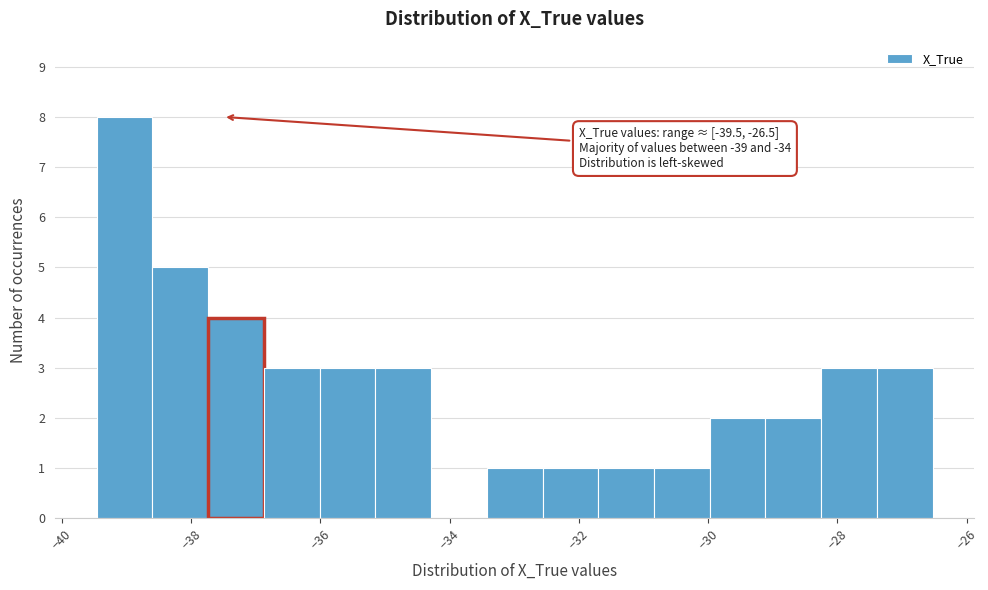

Which range on the x-axis has the tallest bar?

-39.4 to -38.6